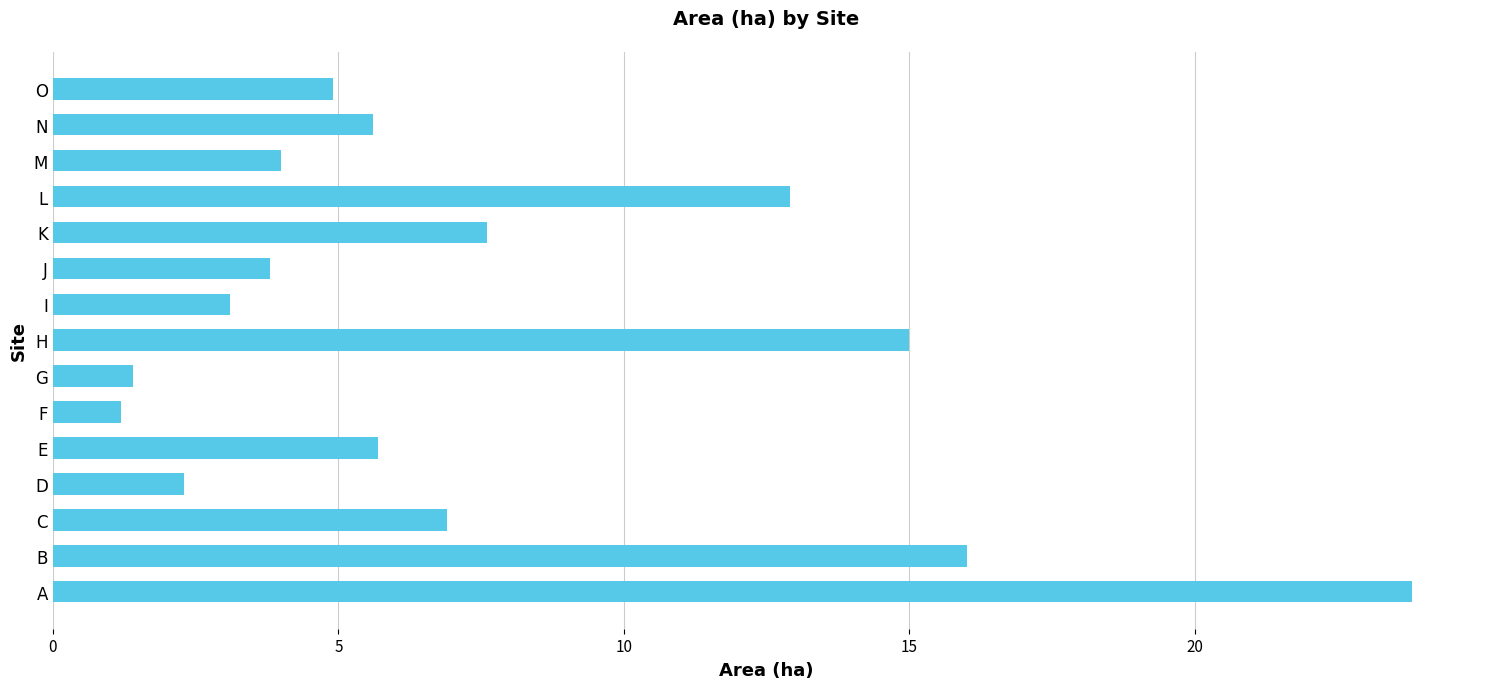

True or false: the data shows 5.6 at N.

True